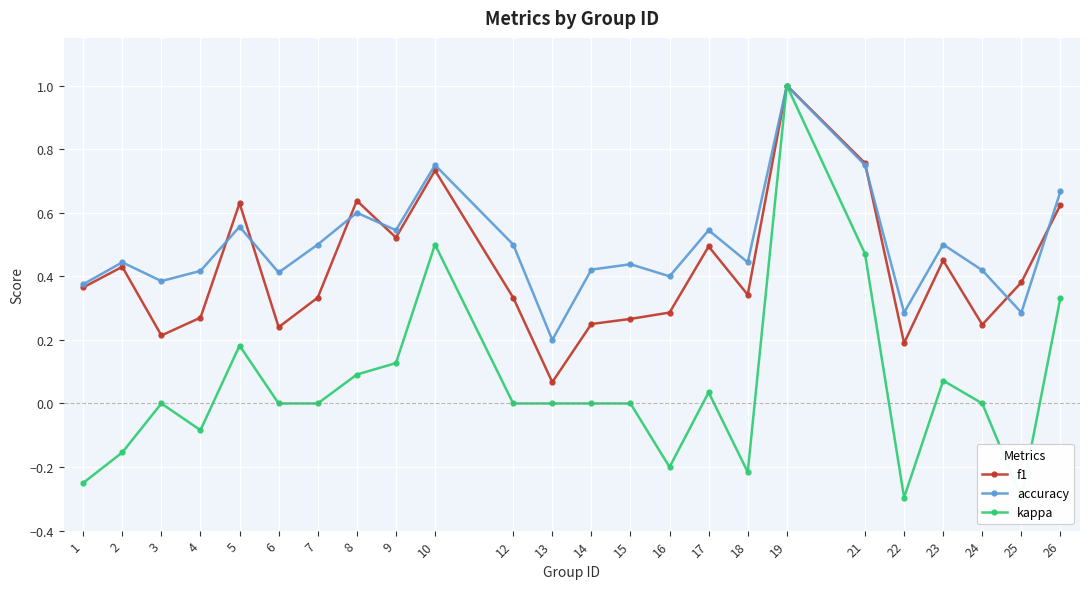

The kappa series shows 0.6 at 26. True or false?

False